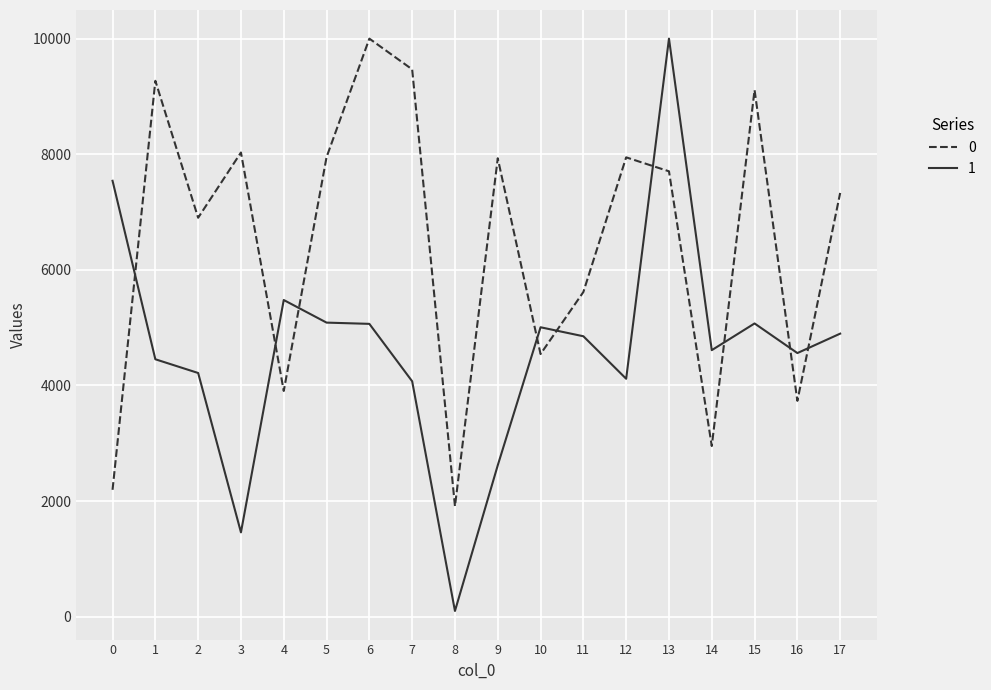

Where do 0 and 1 first cross each other?

0 and 1